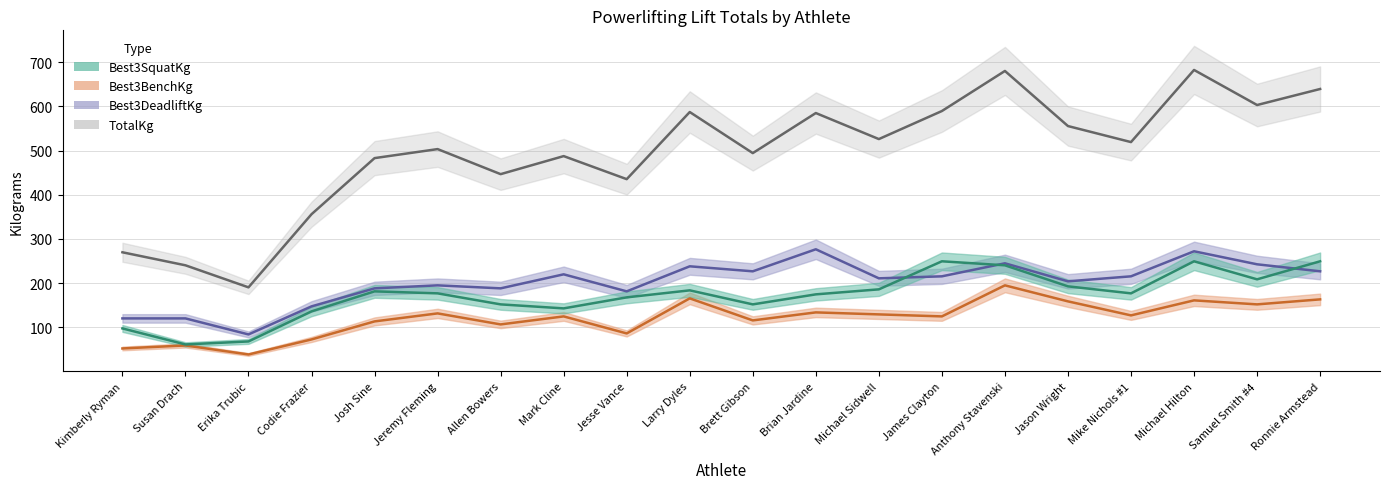

What is the difference between the second highest and second lowest values in the TotalKg series?

440.0